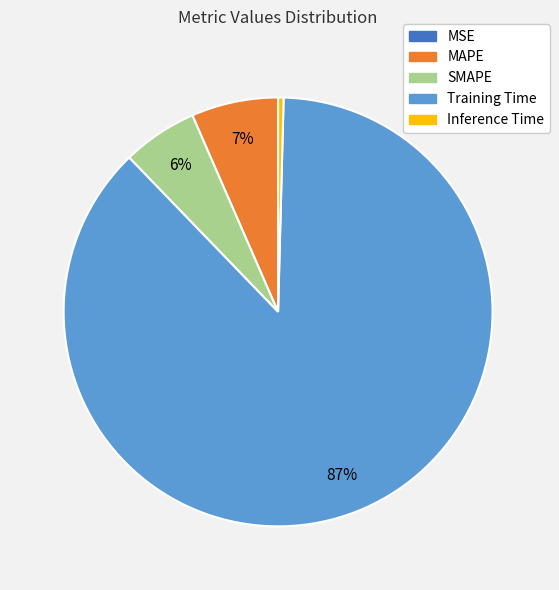

Is the sum of Inference Time and MAPE greater than half?

No